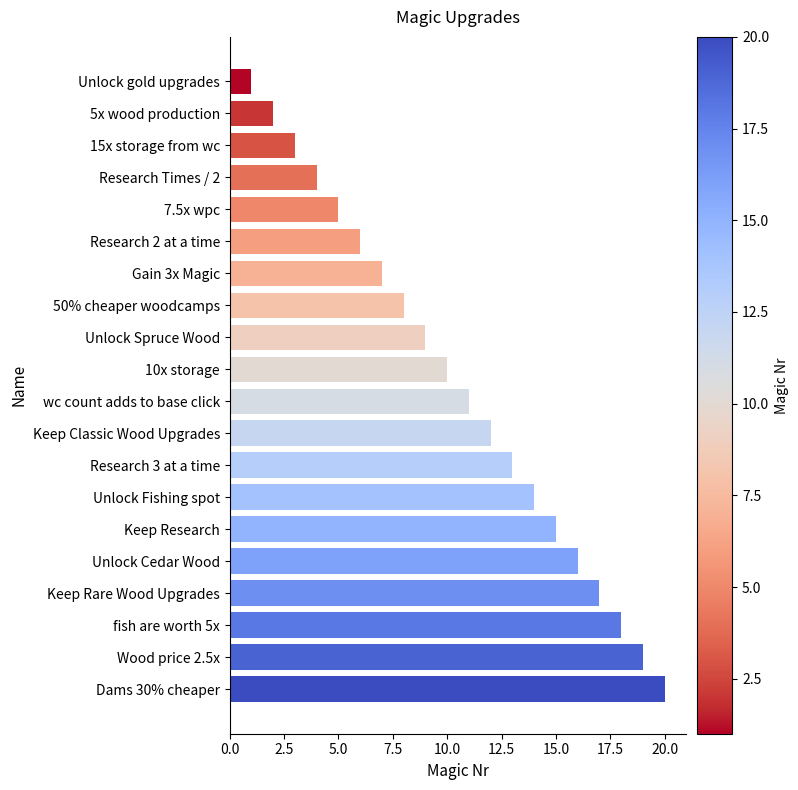

What is the smallest value displayed?

1